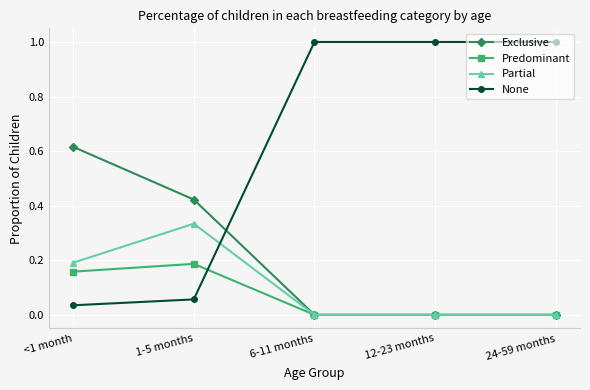

Count the number of categories in the chart.

5